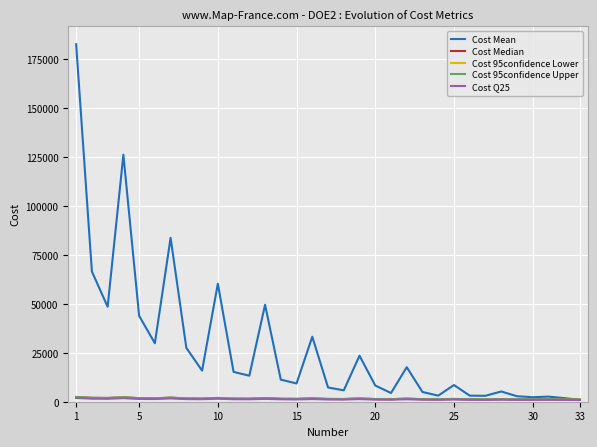

Which series has the largest total across all categories?

Cost Mean